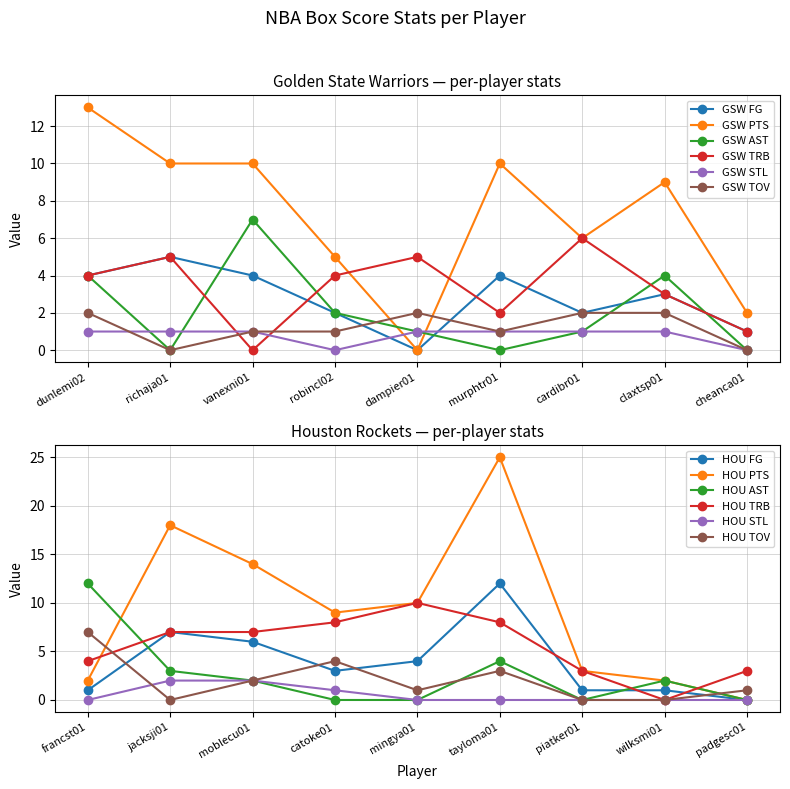

Which has a higher value, murphtr01 or richaja01?

richaja01